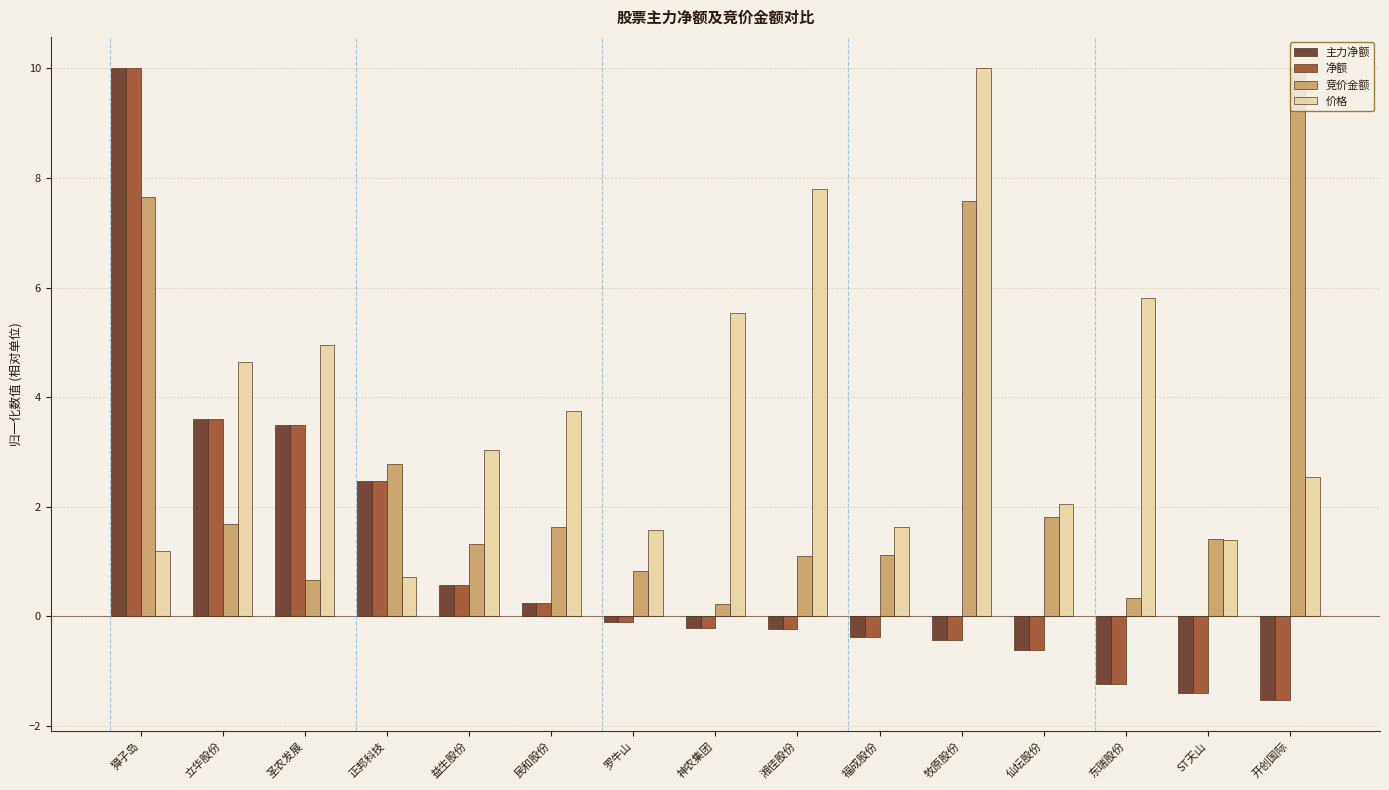

What is the spread (max minus min) of values at 湘佳股份?

8.0